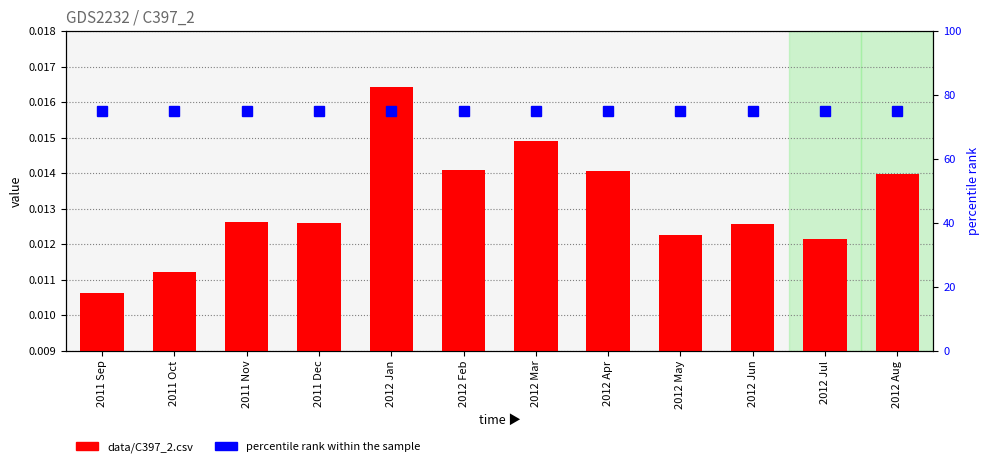

What position from the right is 2011 Dec?

9